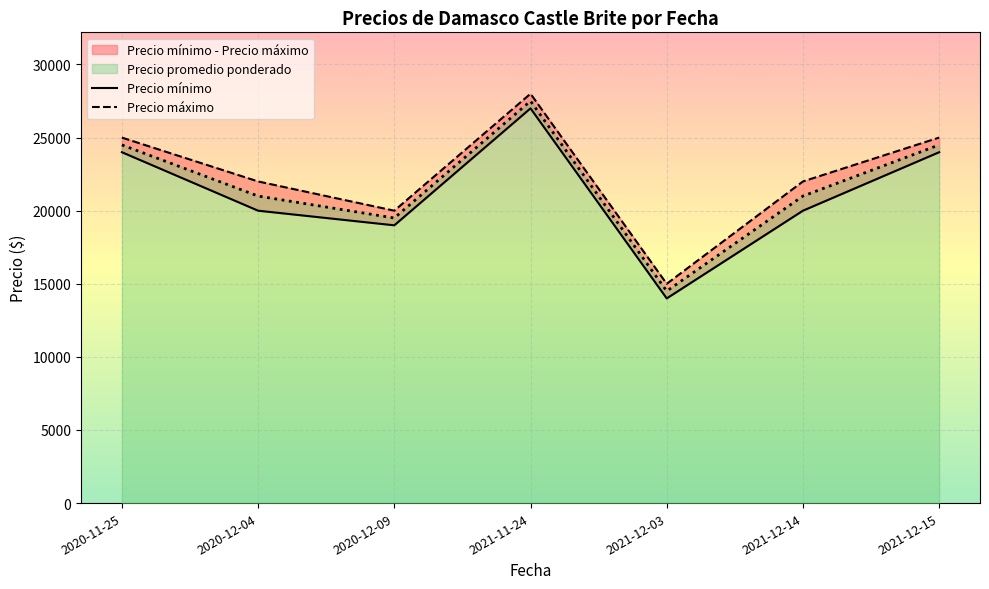

The value of Precio promedio ponderado at 2021-12-14 is 21000. True or false?

True